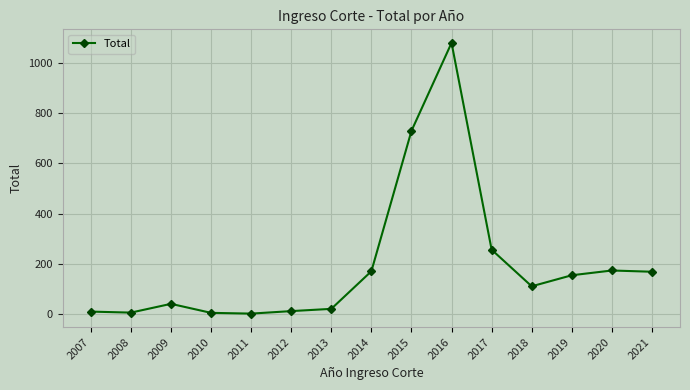

At which category does the data reach its first local peak?

2009